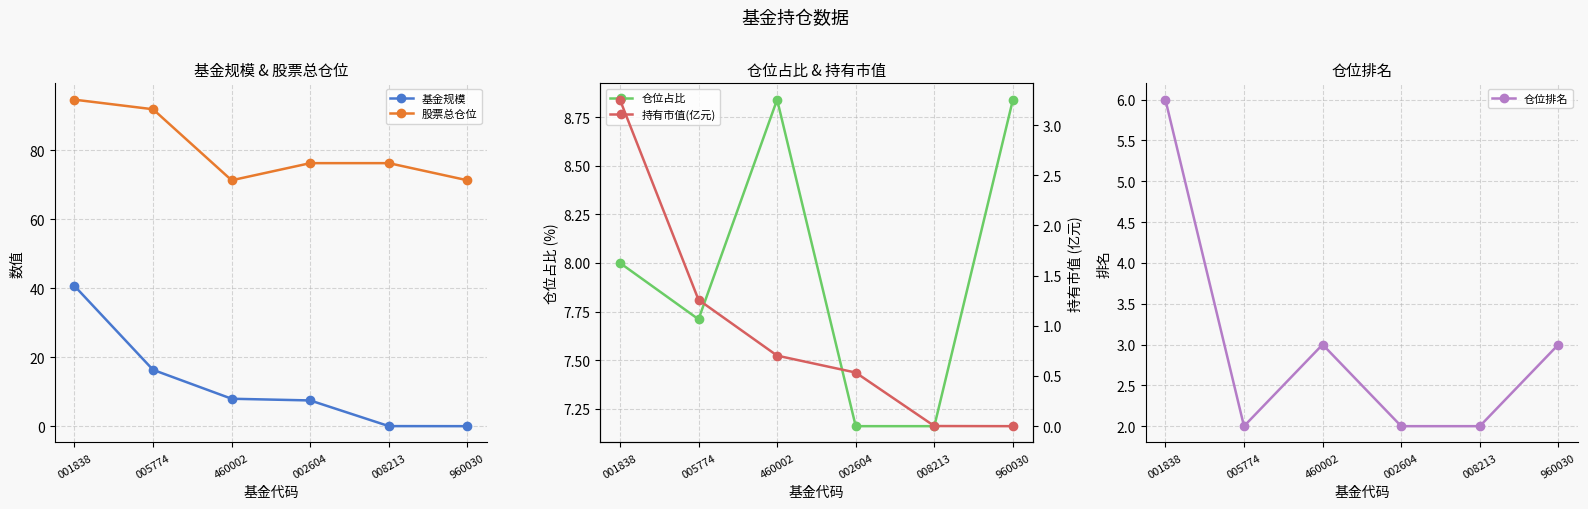

List the series in order of their peak value, highest first.

股票总仓位, 基金规模, 仓位占比, 仓位排名, 持有市值(亿元)